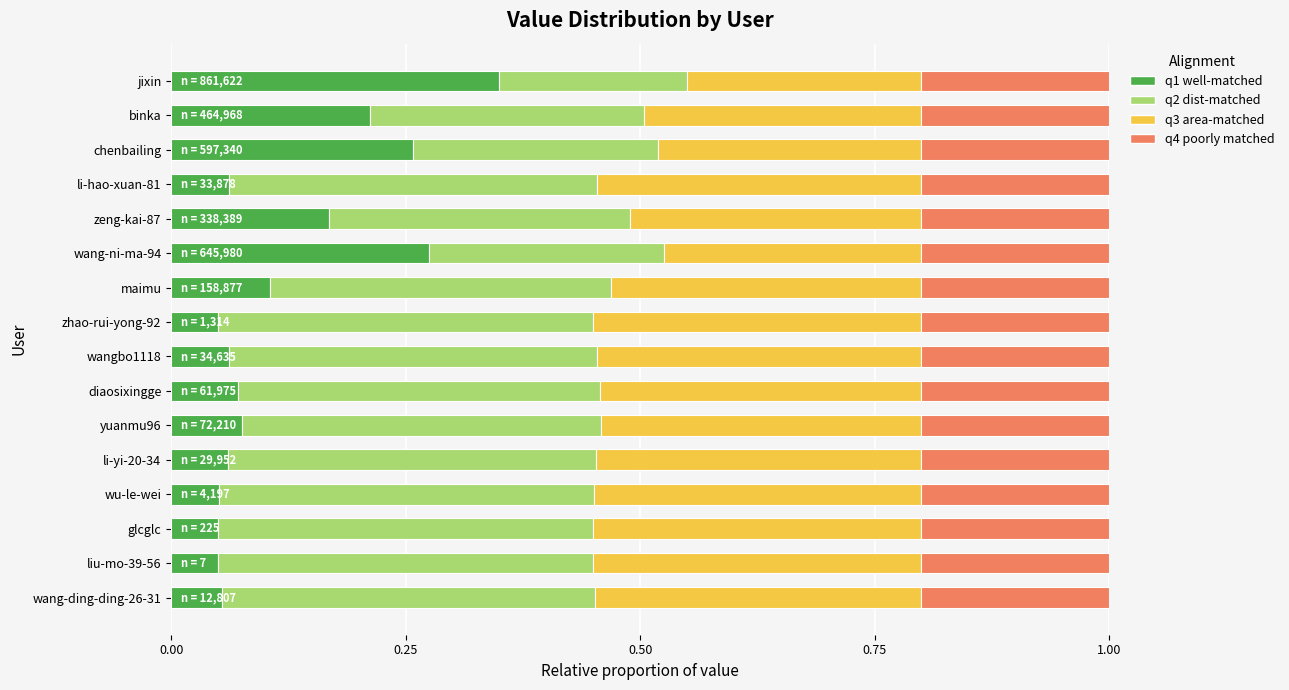

The value of q1 well-matched at liu-mo-39-56 is 0.1. True or false?

True